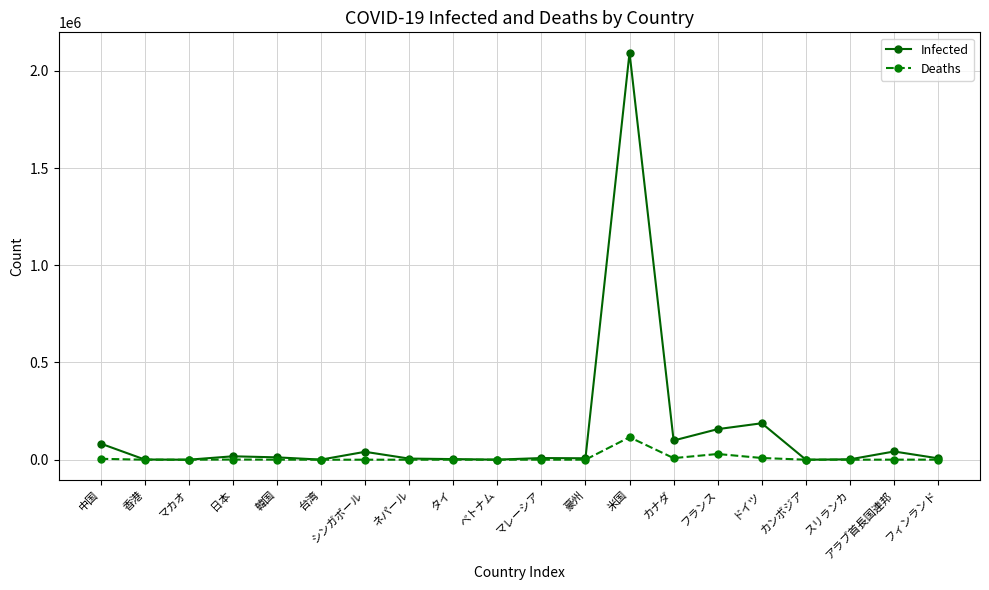

At which category is the sum across all series the highest?

米国